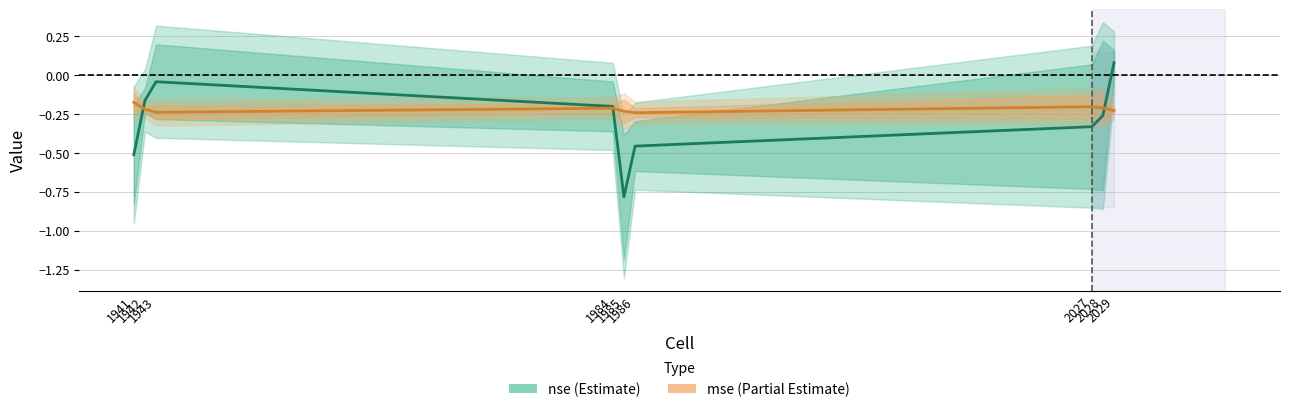

What is the value of the nse point at the 4th from the left?

-0.2